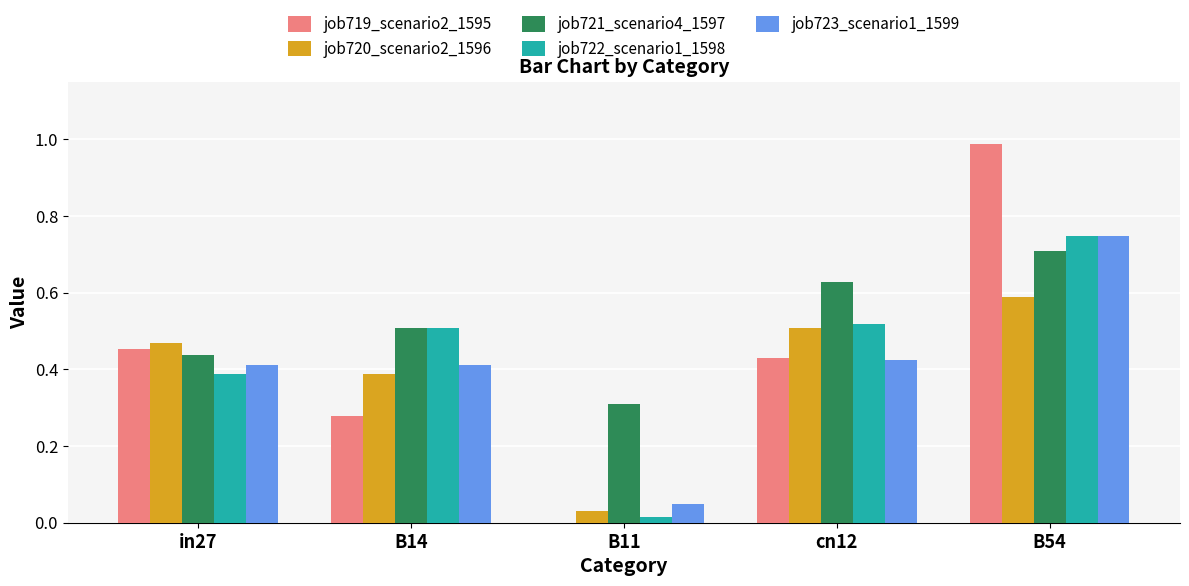

What is the sum of all job723_scenario1_1599 values?

2.0